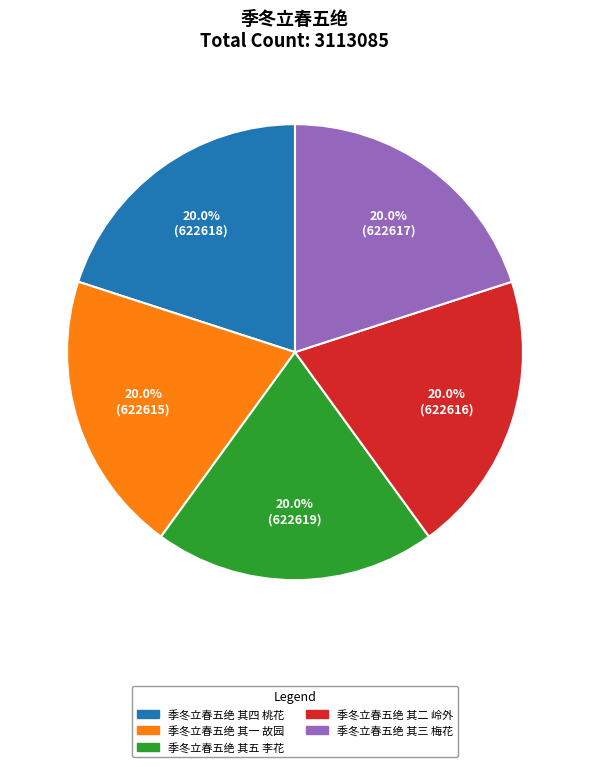

To the nearest percent, what portion does 季冬立春五绝 其三 梅花 represent?

20%